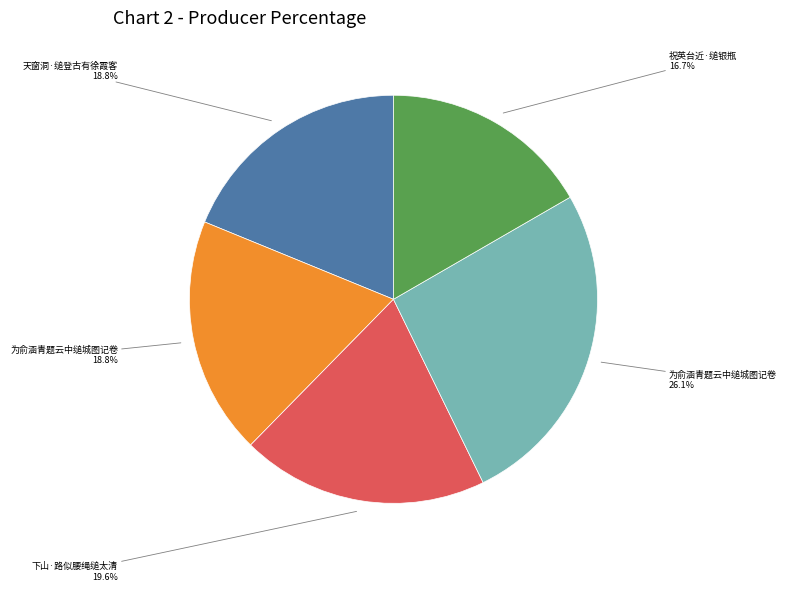

Is there any slice that represents more than half of the pie?

No